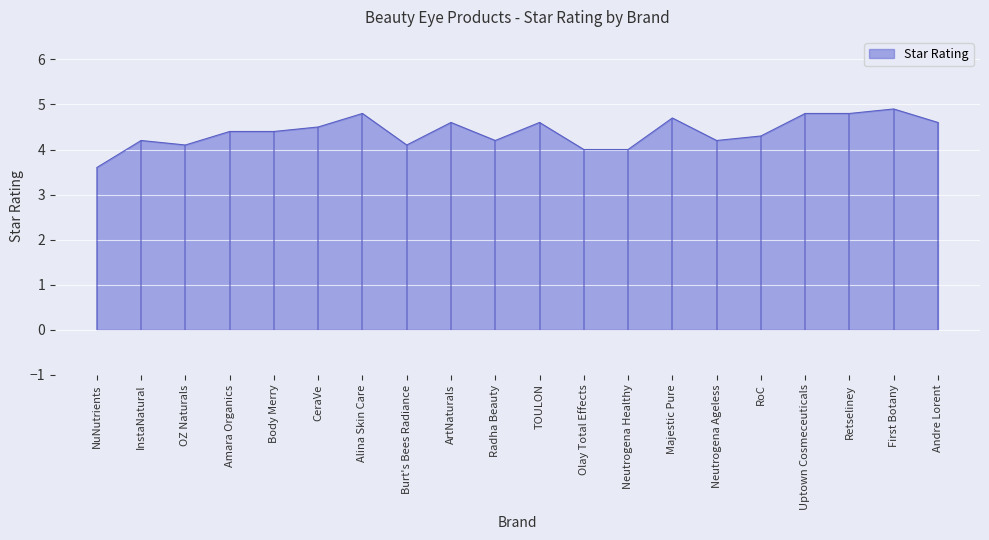

Which label corresponds to the largest value in the chart?

First Botany